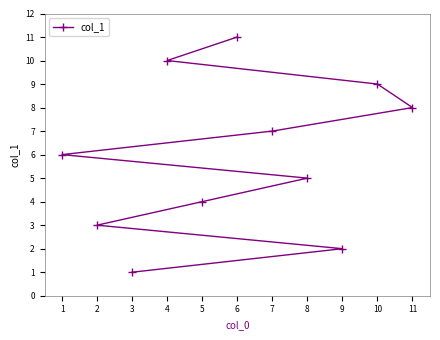

What is the approximate value at 9, to the nearest 5?

0